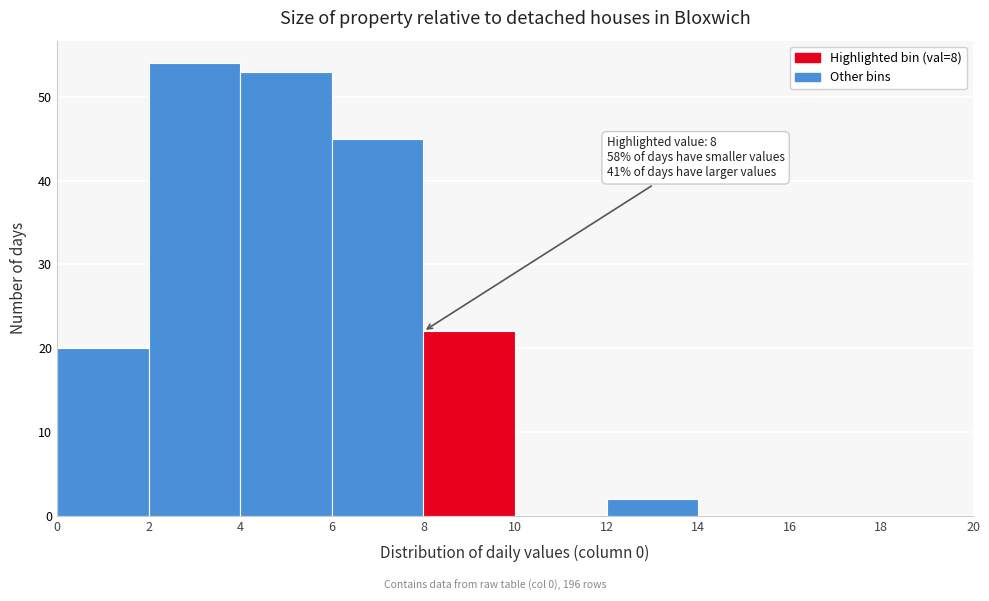

Which range on the x-axis has the tallest bar?

2 to 4